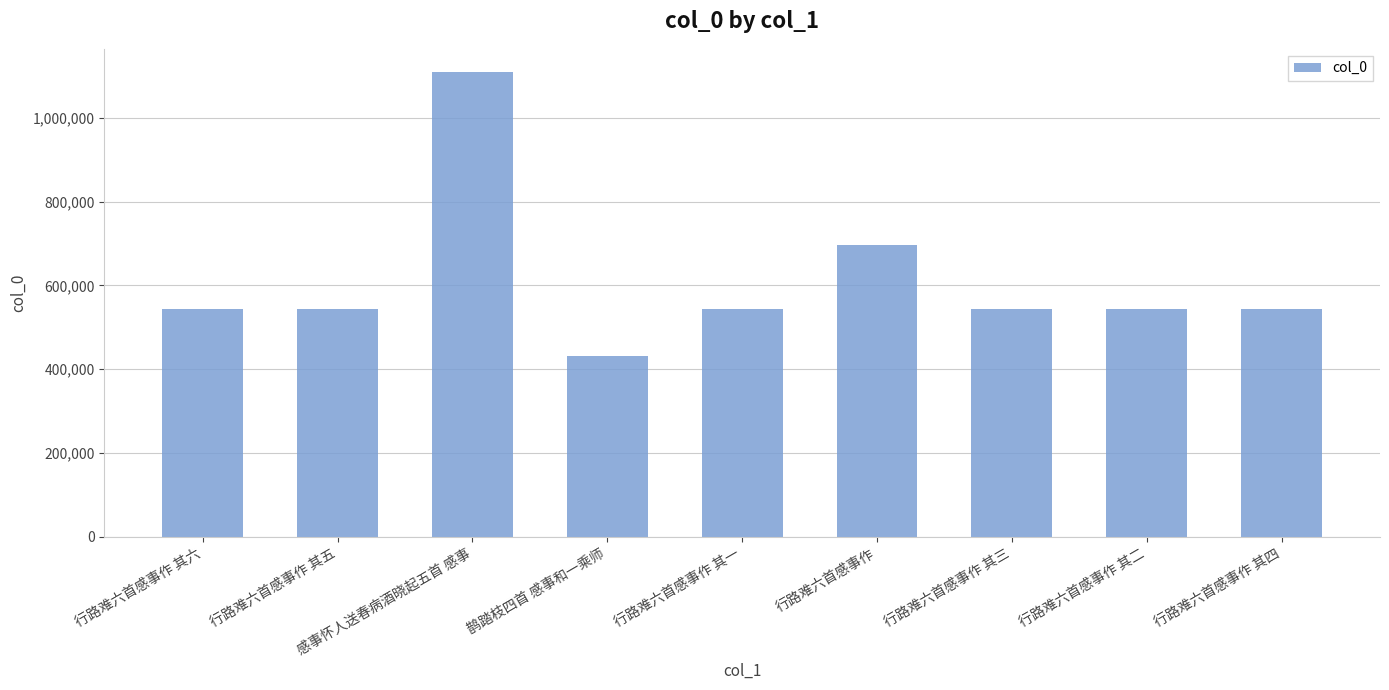

Which label corresponds to the largest value in the chart?

感事怀人送春病酒晓起五首 感事